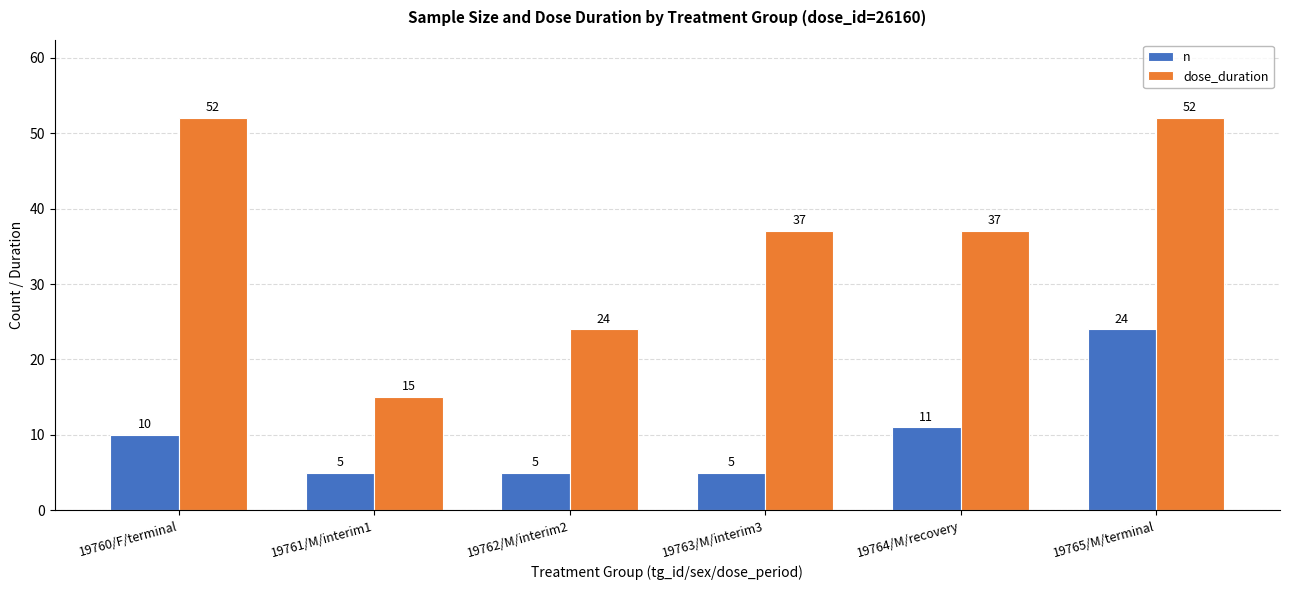

List the series in order of their peak value, highest first.

dose_duration, n